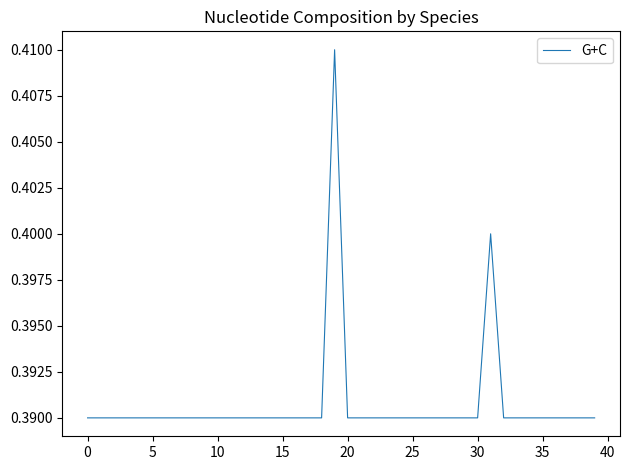

Does the chart have visible grid lines?

No